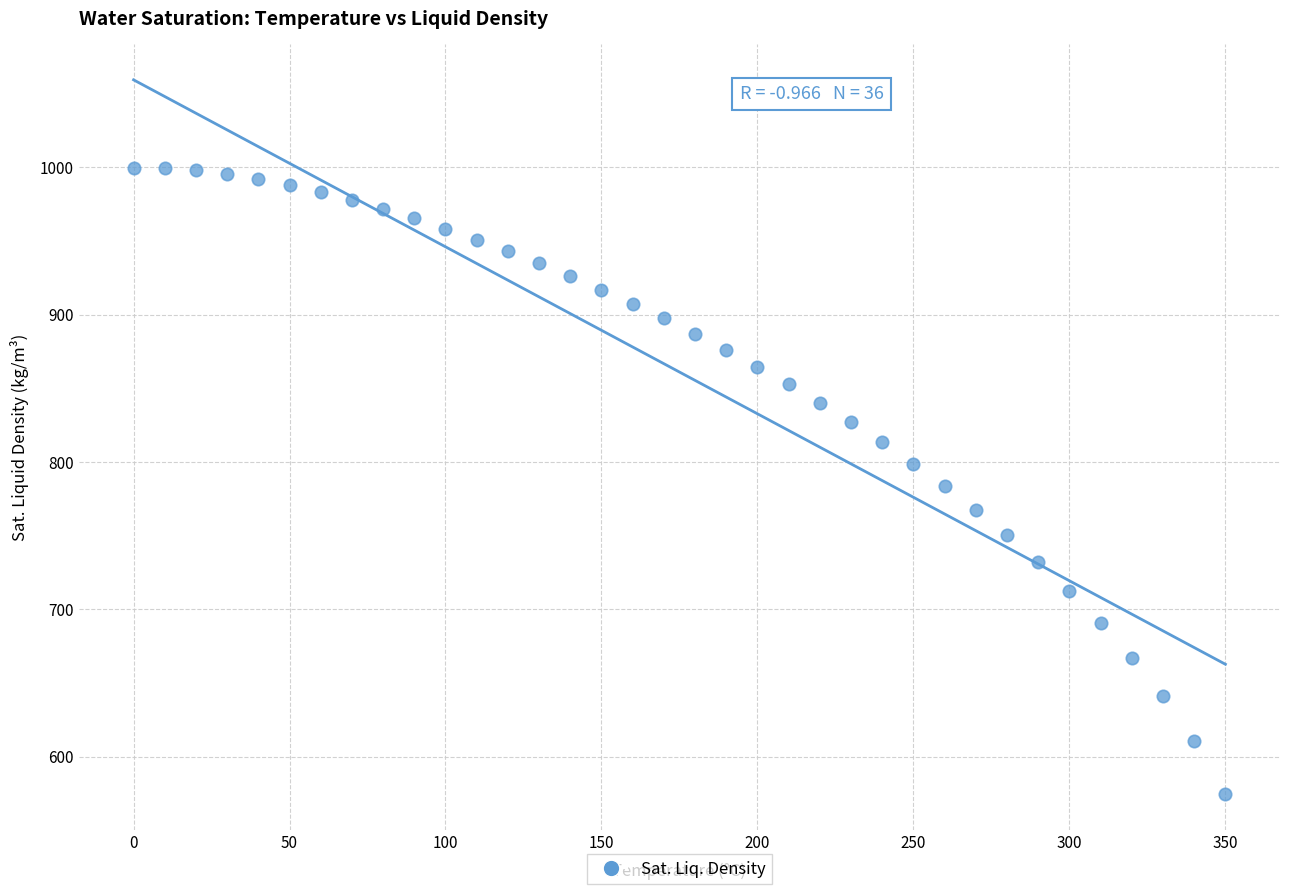

What is the range of X values (max minus min)?

350.0